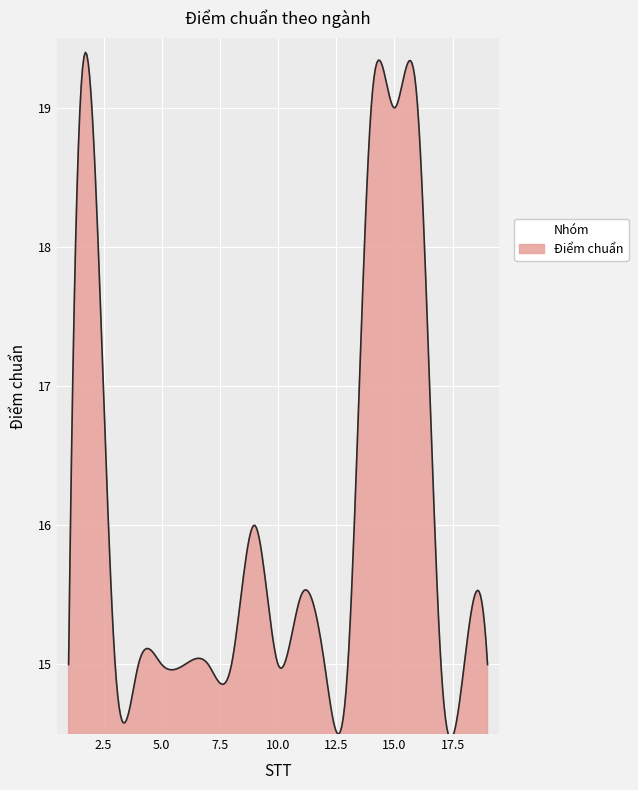

What is the difference between the maximum and minimum values?

4.9